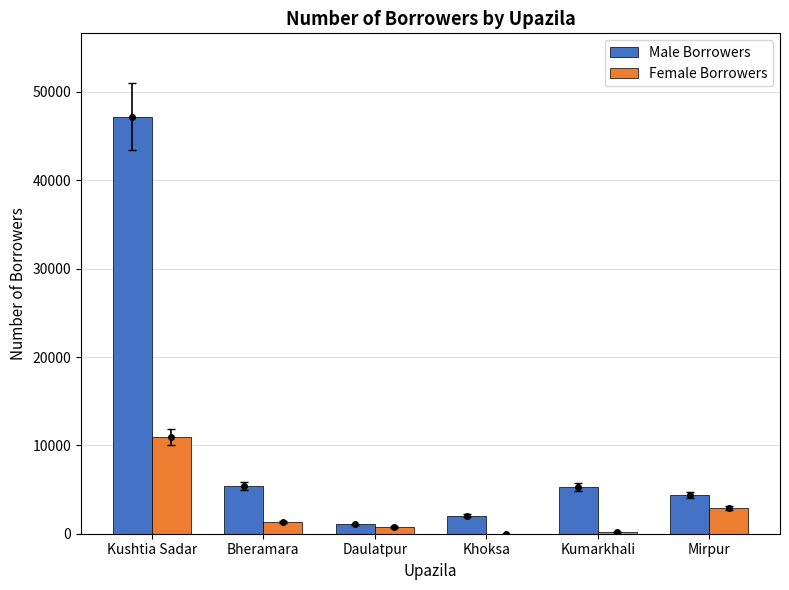

List the labels in order of Female Borrowers value, smallest first.

Khoksa, Kumarkhali, Daulatpur, Bheramara, Mirpur, Kushtia Sadar